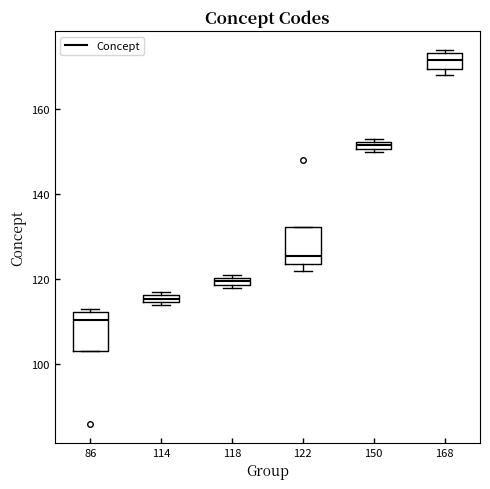

Which box's median line is the lowest?

86